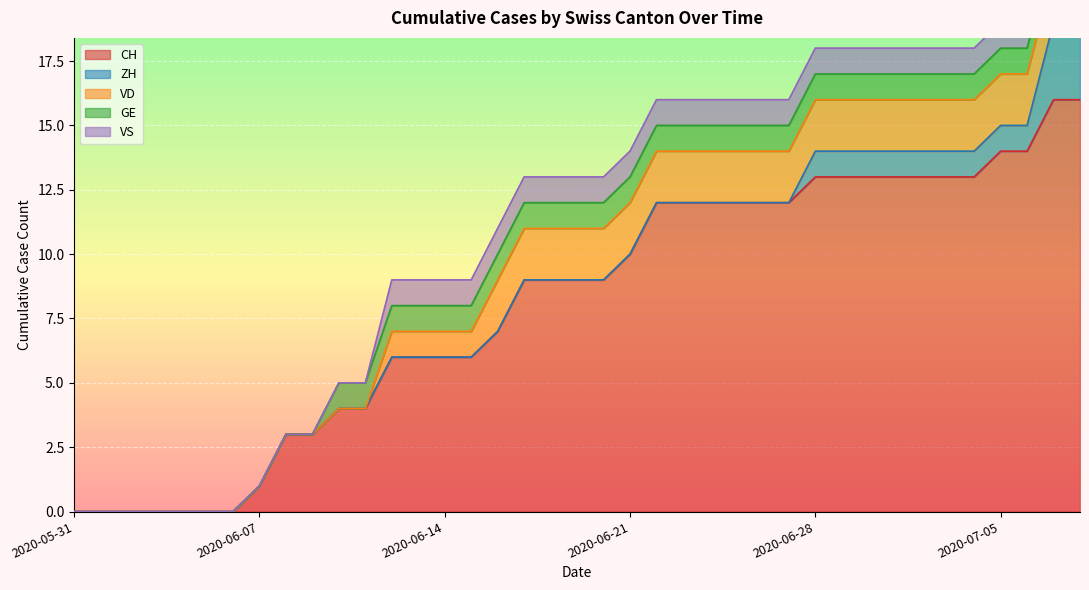

True or false: ZH has more than 1 points higher than both neighbors.

False